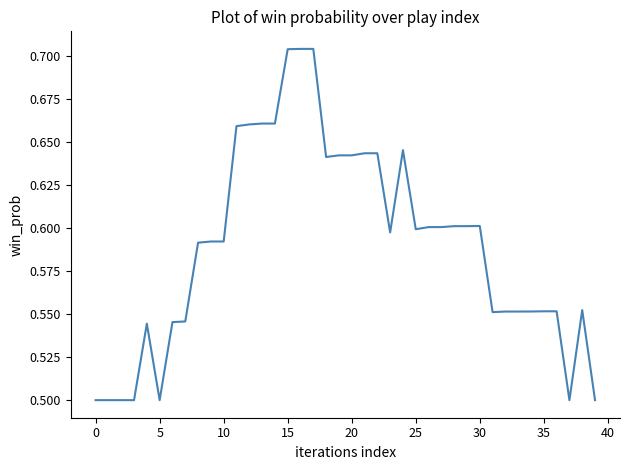

What is the label of the 34th point from the left?

33